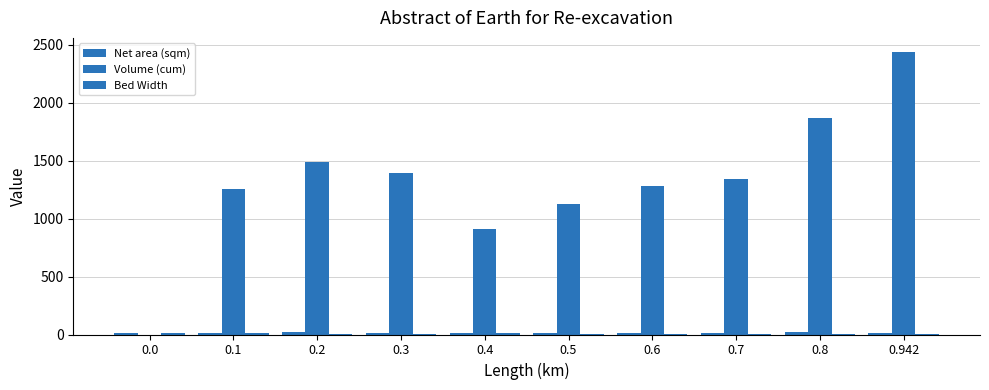

Which series has the largest range (max minus min)?

Volume (cum)